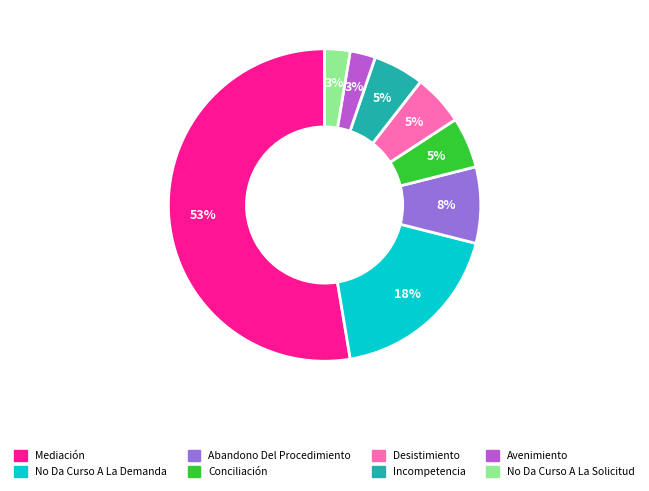

What is the majority slice?

Mediación